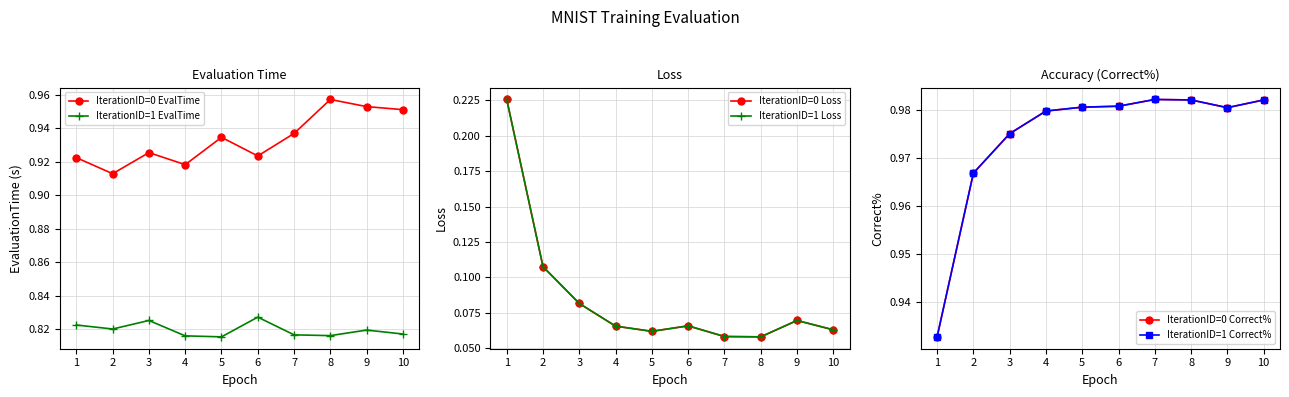

At 10, list the series in order from largest to smallest.

IterationID=0 Correct%, IterationID=1 Correct%, IterationID=0 EvalTime, IterationID=1 EvalTime, IterationID=0 Loss, IterationID=1 Loss